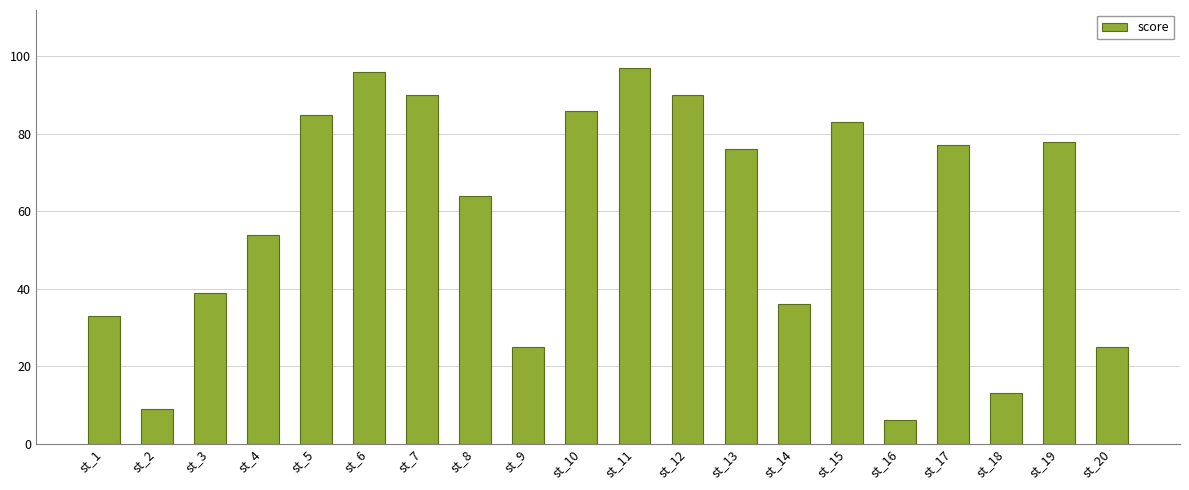

True or false: the data shows 64 at st_8.

True